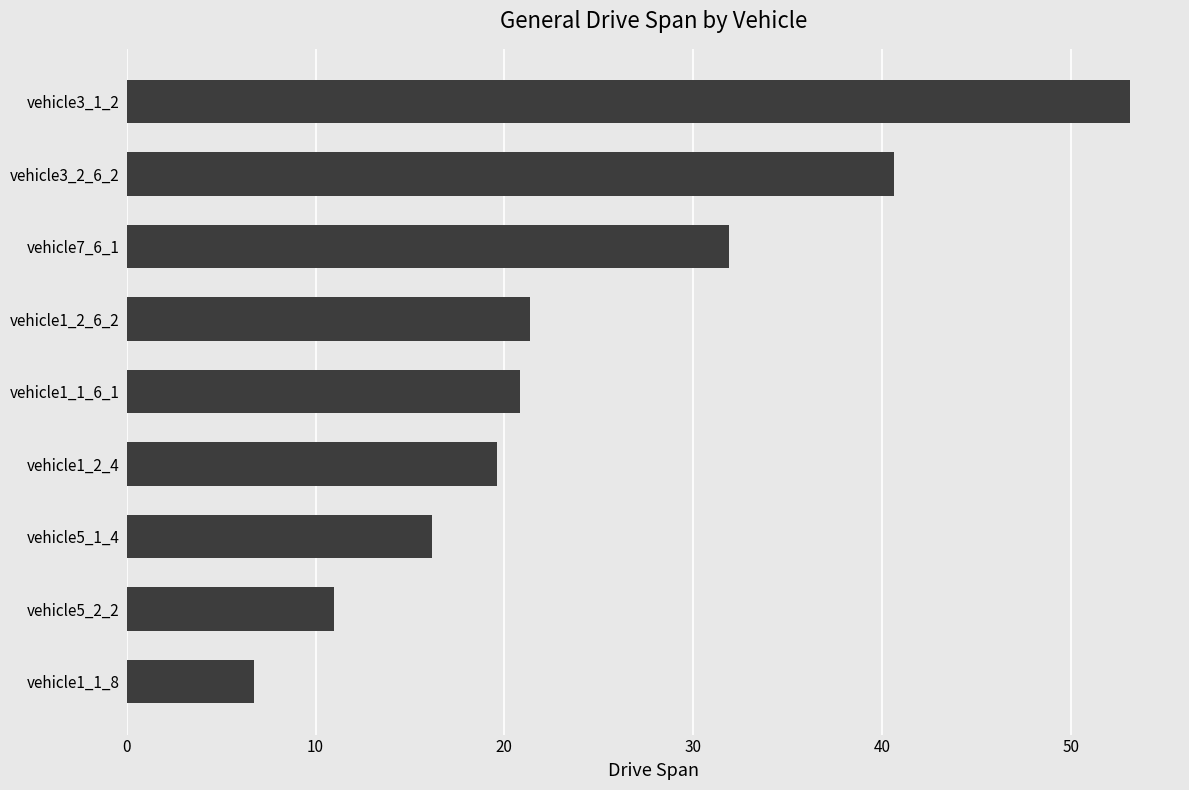

What is the change in value from vehicle5_2_2 to vehicle1_1_6_1?

+9.8